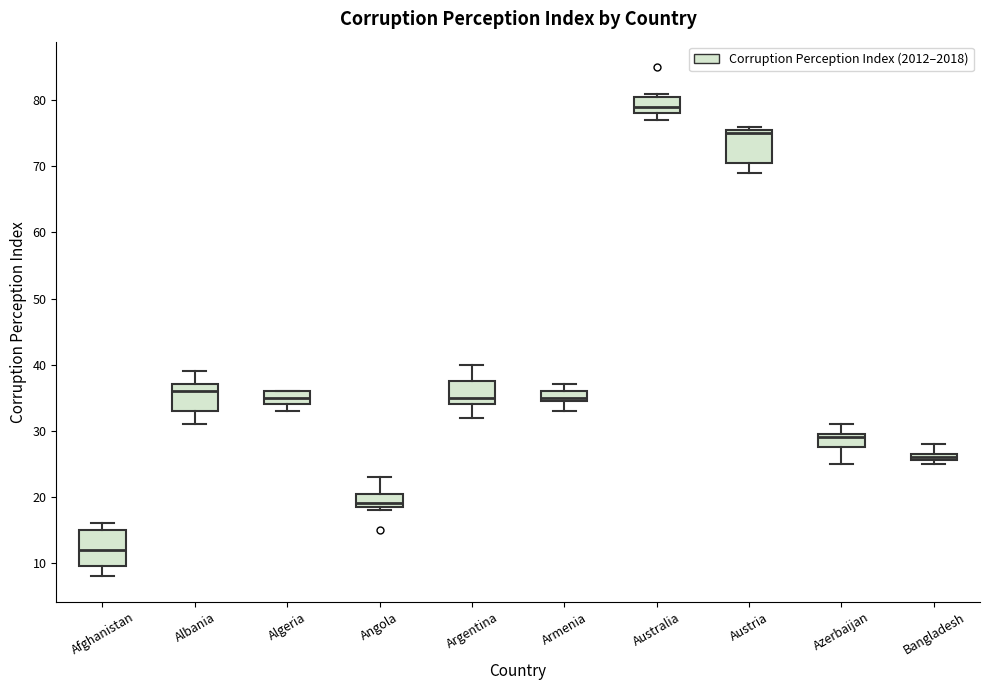

Which box's median line is the highest?

Australia